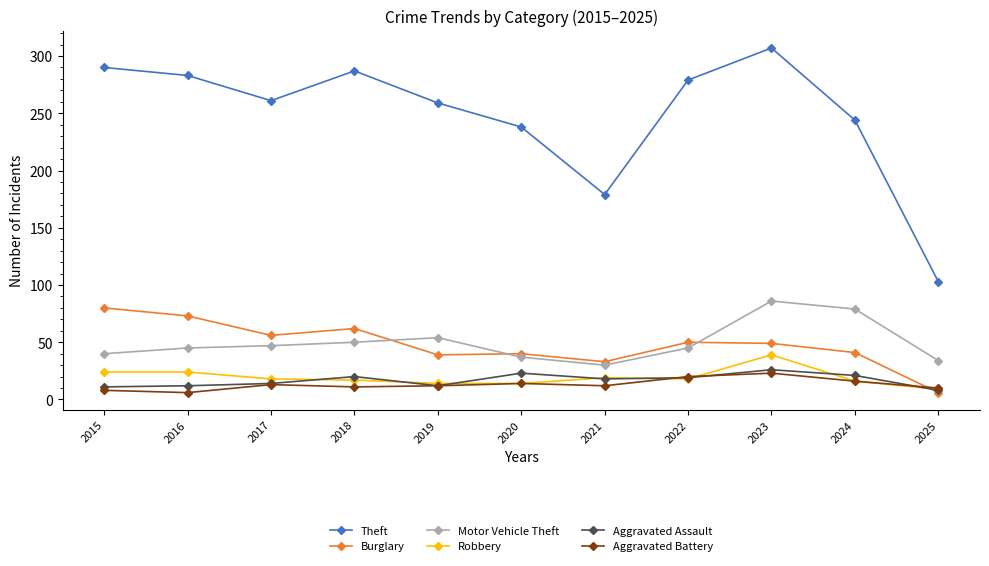

What is the difference between the Theft values at 2025 and 2024?

141